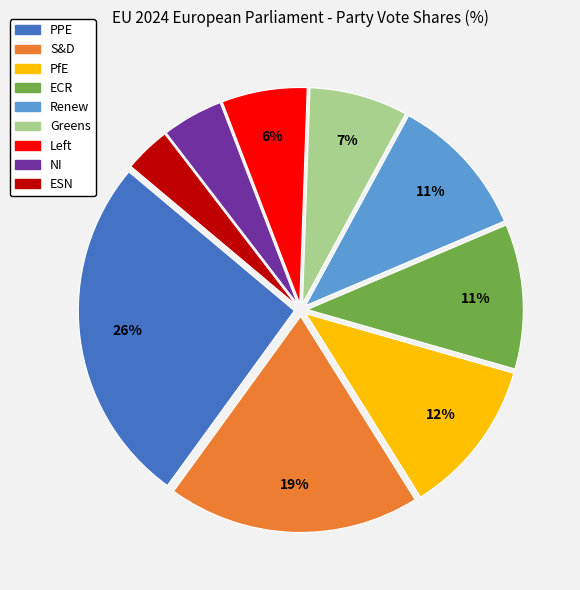

Which category has the biggest portion of the pie?

PPE